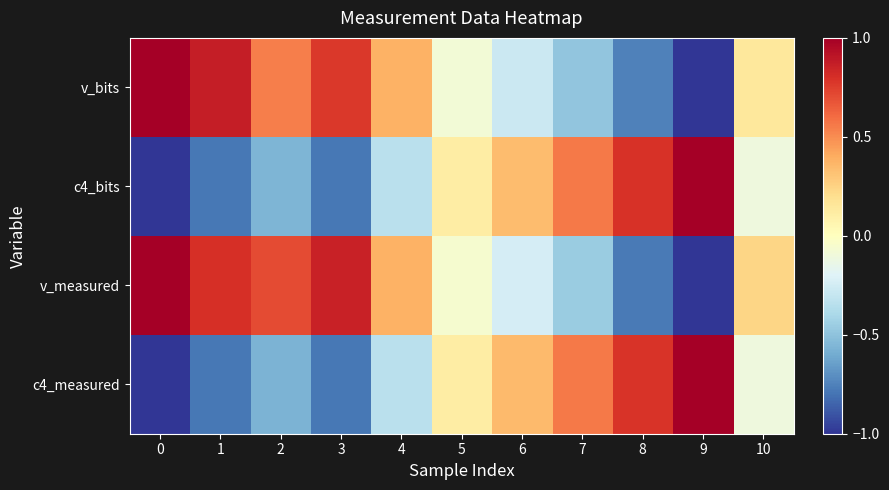

At which category is the sum across all series the highest?

10